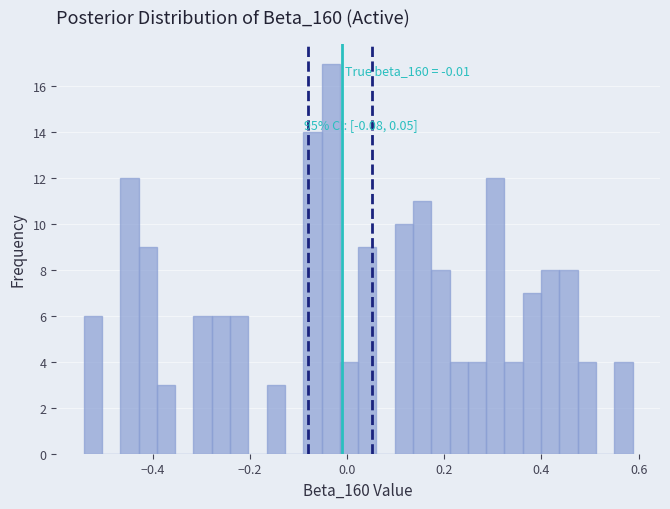

Read against the x-axis, roughly where is the centre of the tallest bar?

-0.04